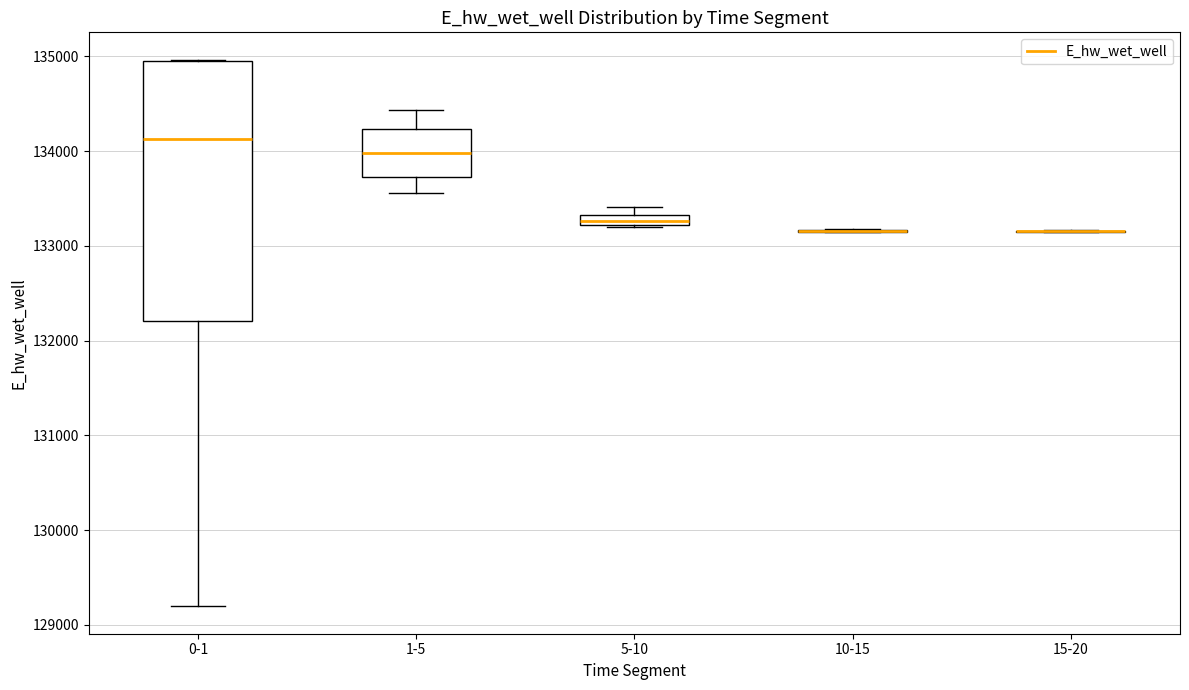

Comparing the boxes themselves (not the whiskers), which one is the tallest?

0-1